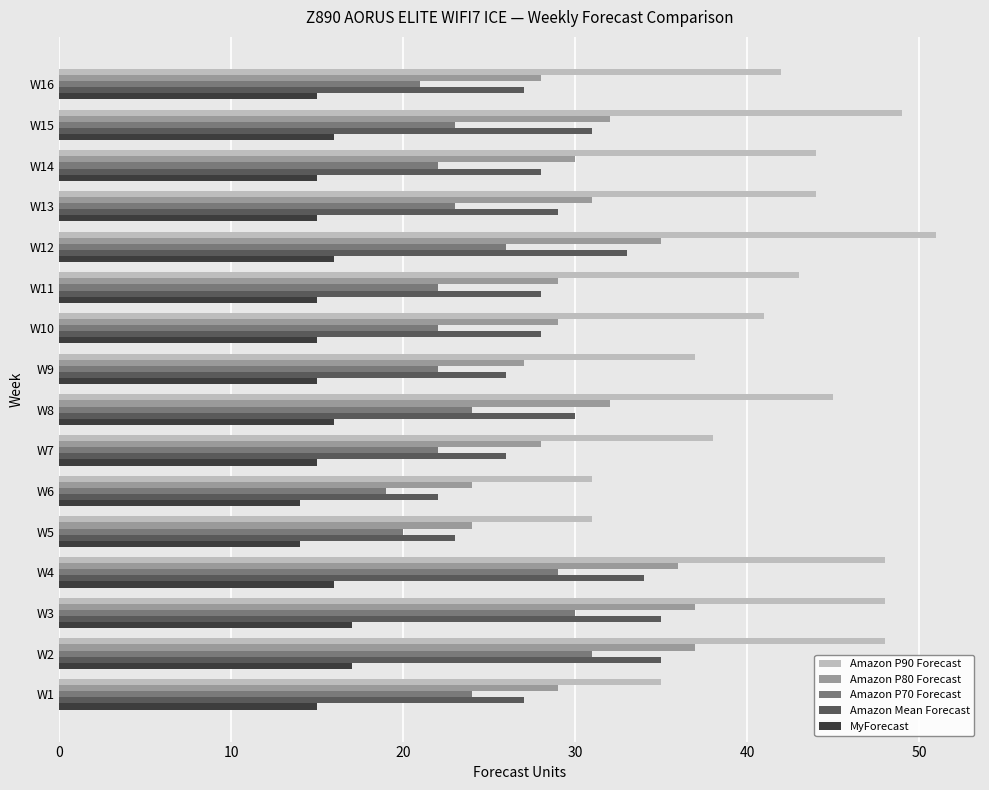

Between W2 and W8, which series saw the biggest shift?

Amazon P70 Forecast